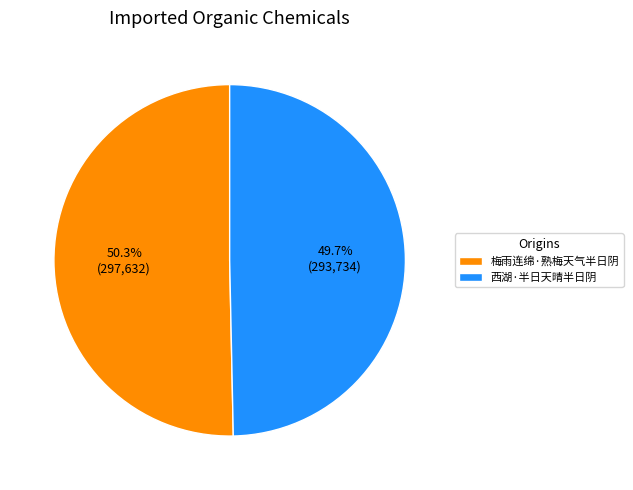

Which category has the smallest portion of the pie?

西湖·半日天晴半日阴